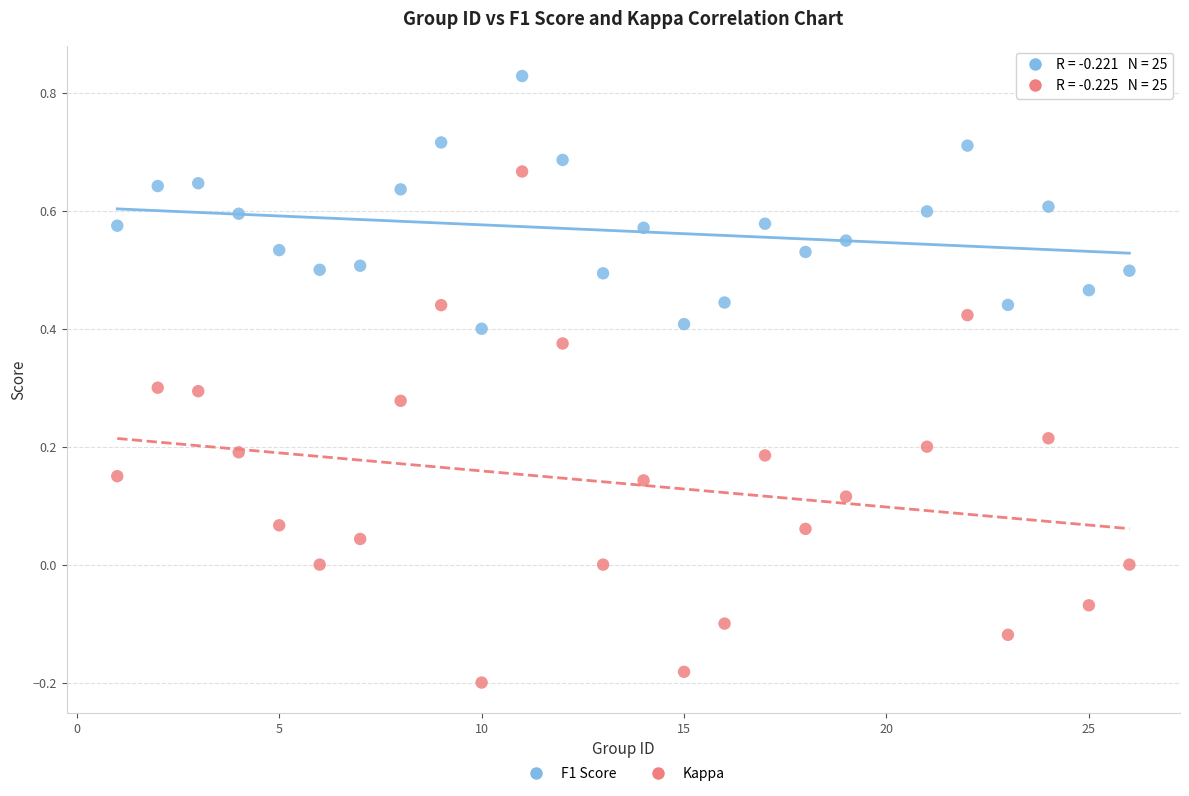

Across all data points, what is the range of Y values (max minus min)?

1.0